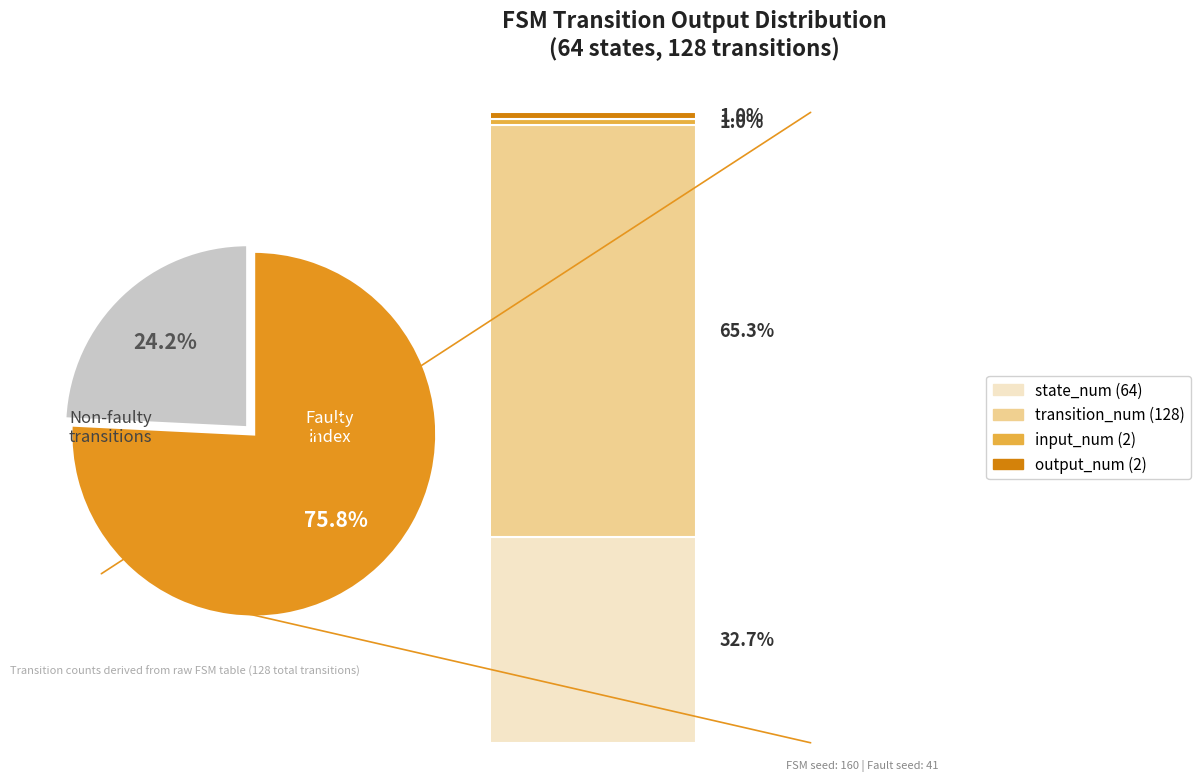

True or false: output=1 (input a) accounts for 5% of the total.

False